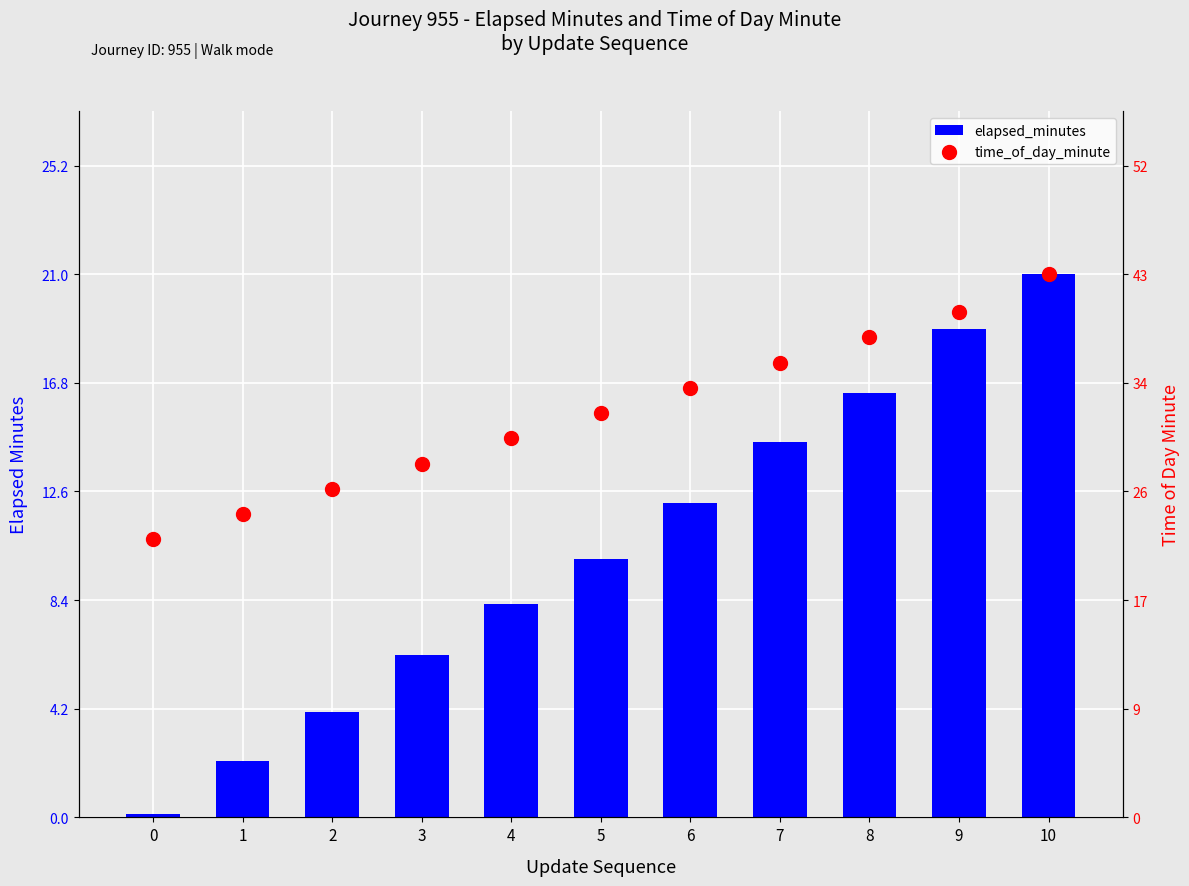

Which series contains the highest Y value?

time_of_day_minute